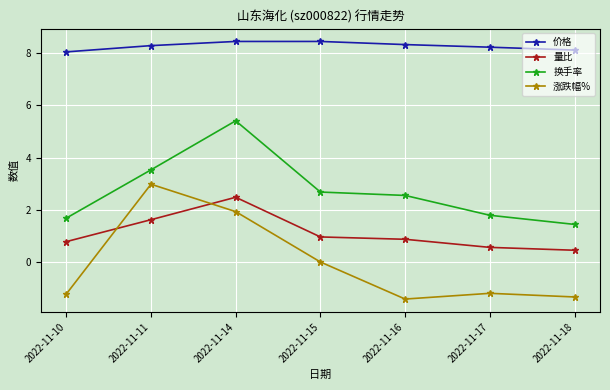

Between which two adjacent categories do 涨跌幅% and 量比 first intersect?

2022-11-10 and 2022-11-11